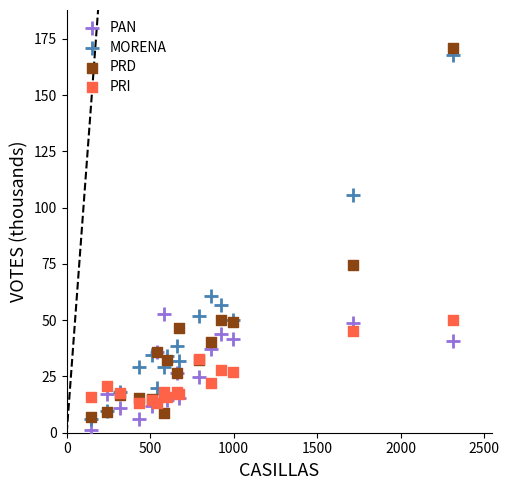

In the PRD series, what Y value is closest to 88?

74.7